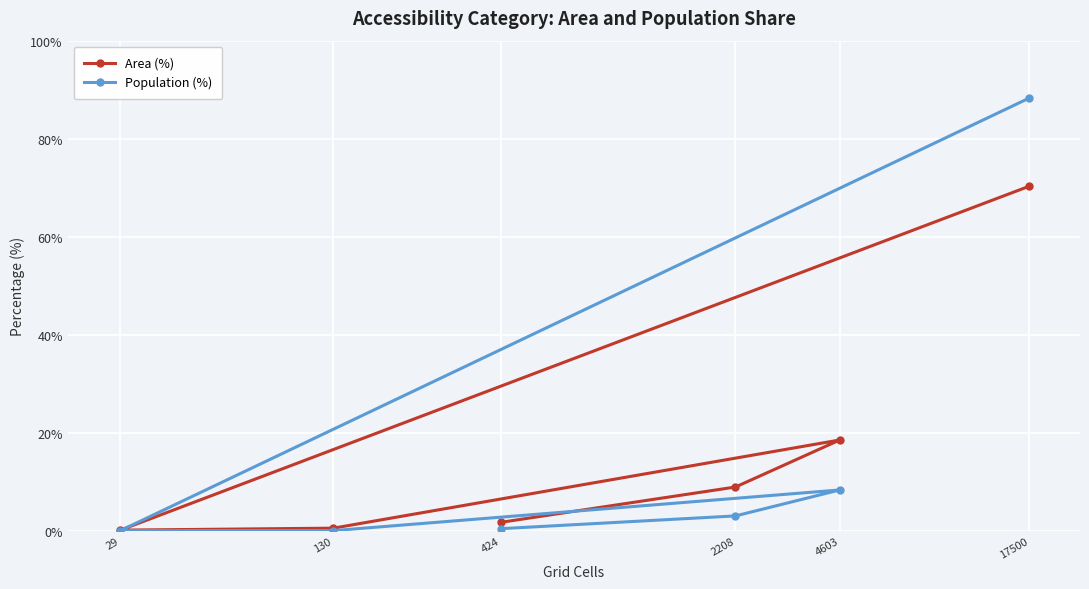

Which series has the widest spread of values?

Population (%)